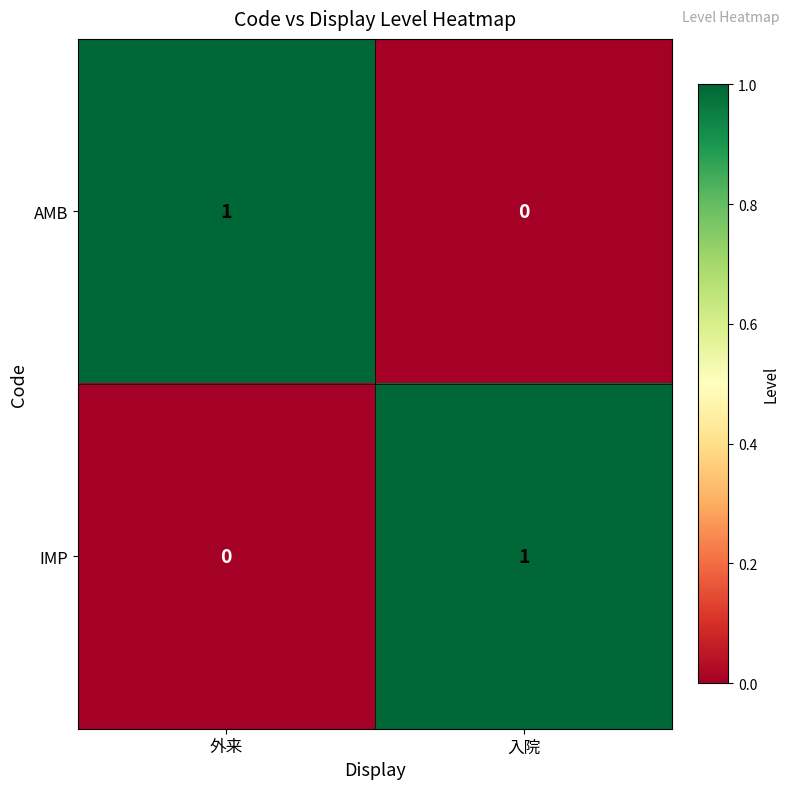

Which category has the highest value in the IMP series?

入院